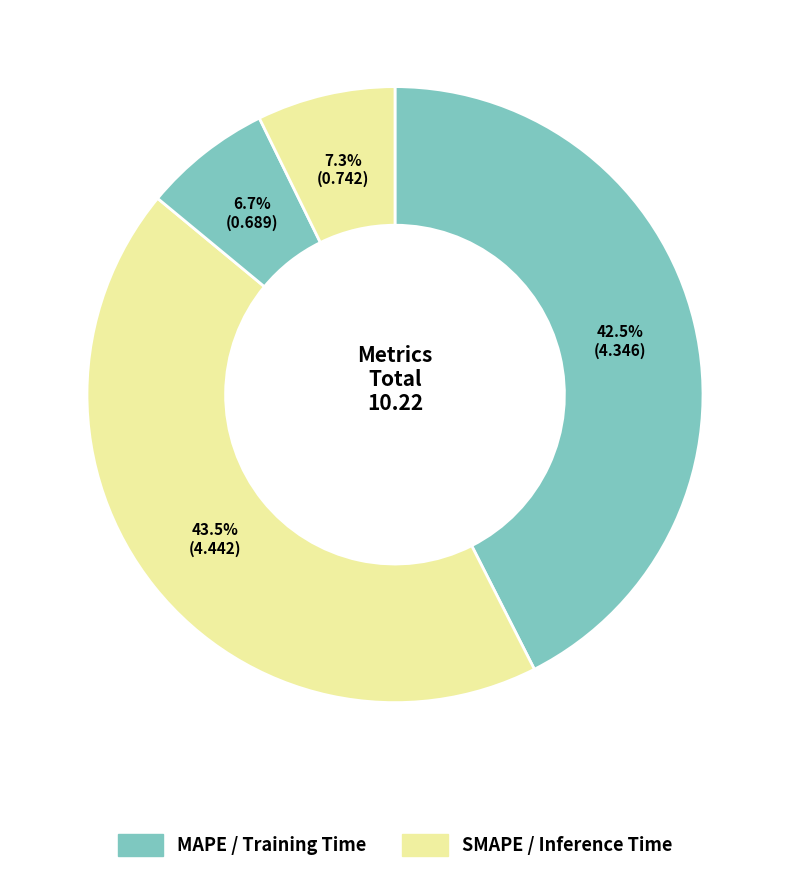

Which slice is the largest?

SMAPE